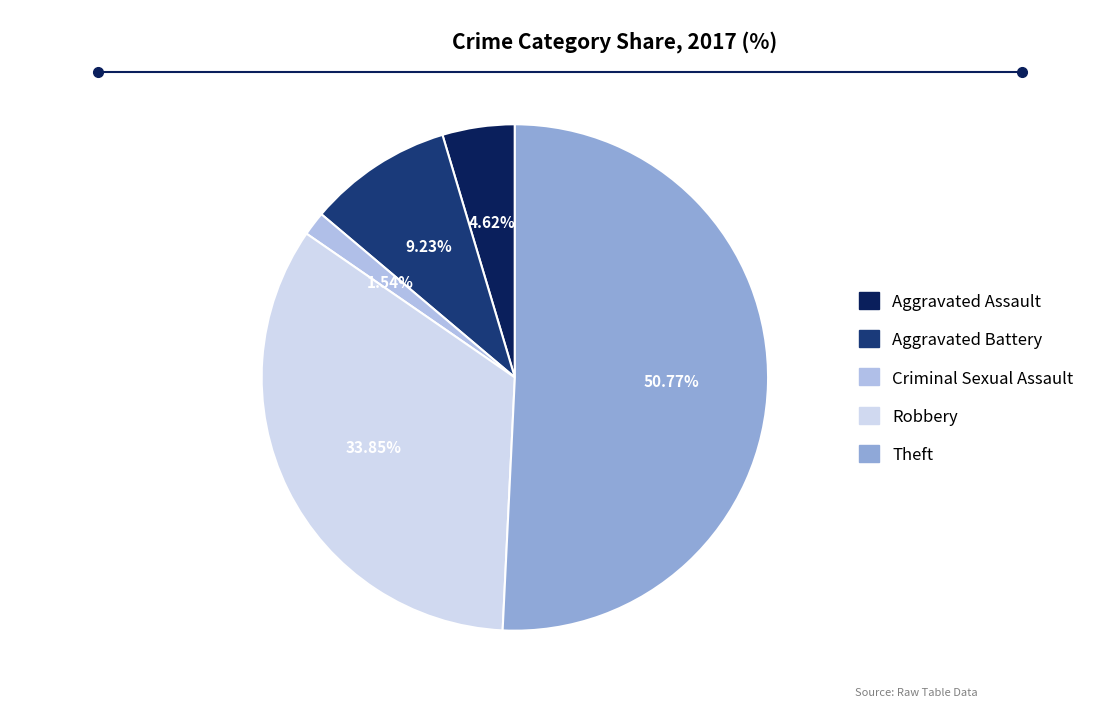

What is the ratio of the value at Criminal Sexual Assault to the value at Aggravated Battery?

0.2